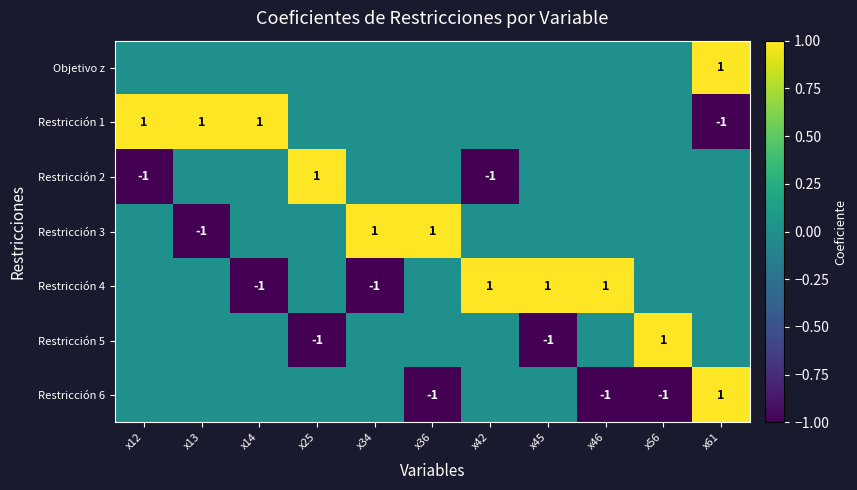

Between x36 and x42, which series saw the biggest shift?

Restricción 2